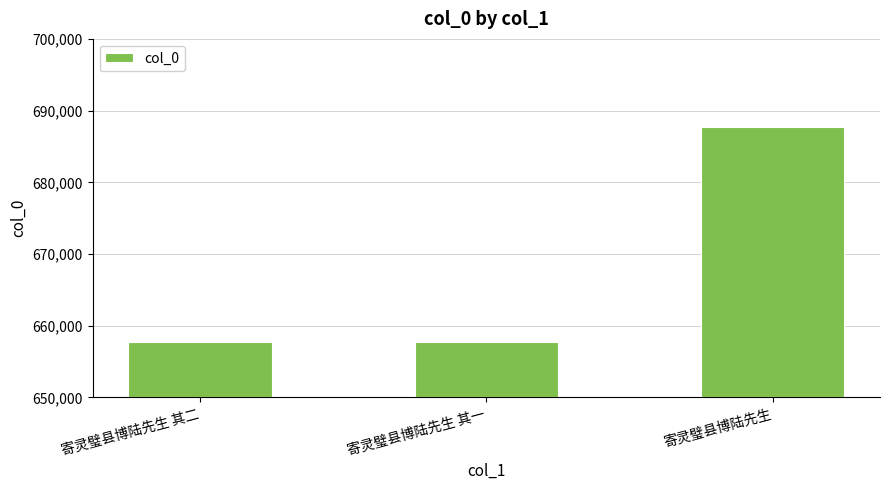

What is the approximate value at 寄灵璧县博陆先生 其一?

657757